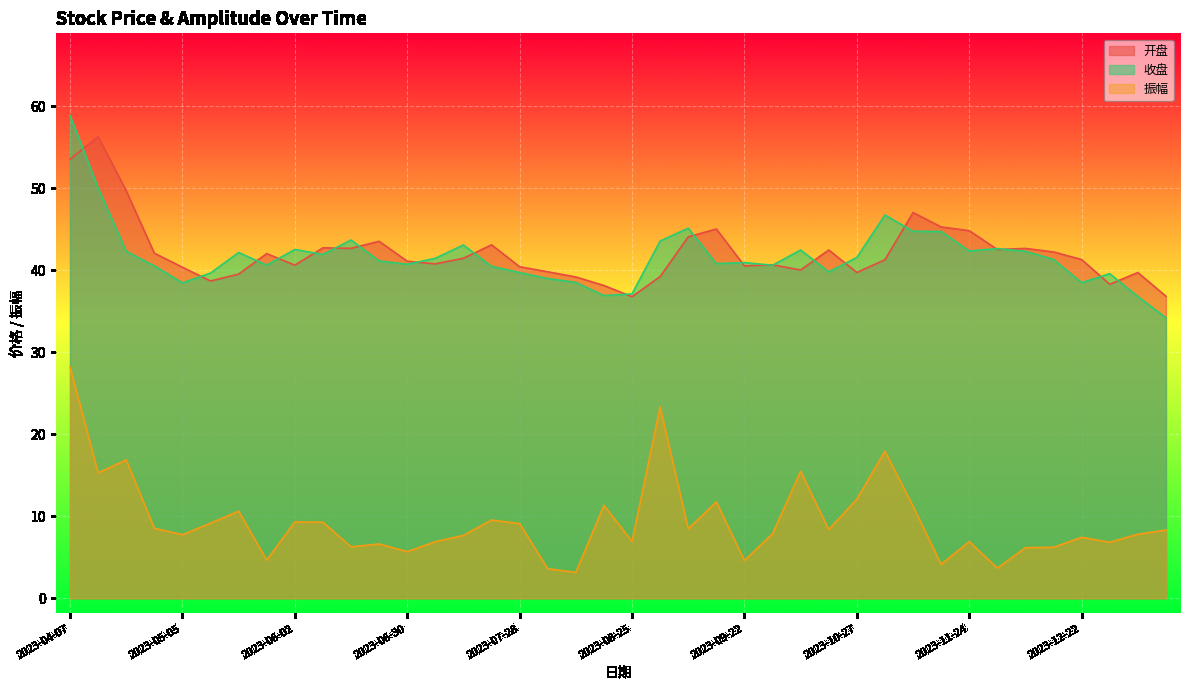

Which category has the highest value in the 开盘 series?

2023-04-14